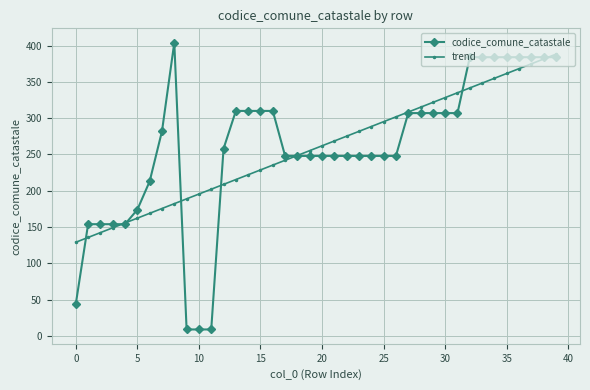

What is the maximum value shown in the chart?

404.0